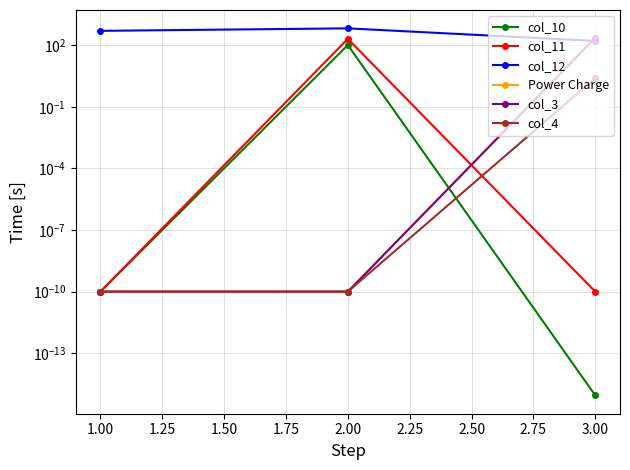

What are all the series names shown in the legend?

col_10, col_11, col_12, Power Charge, col_3, col_4